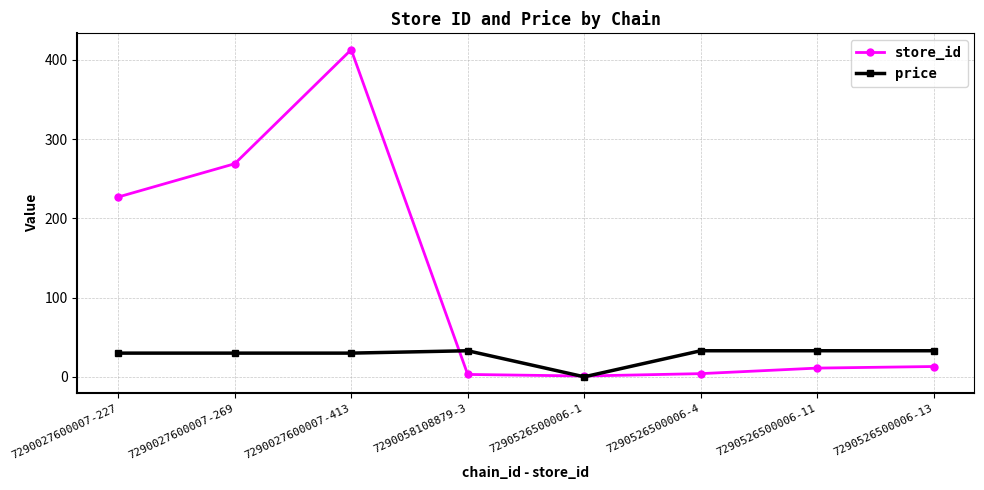

List the series in order of their overall mean, lowest first.

price, store_id